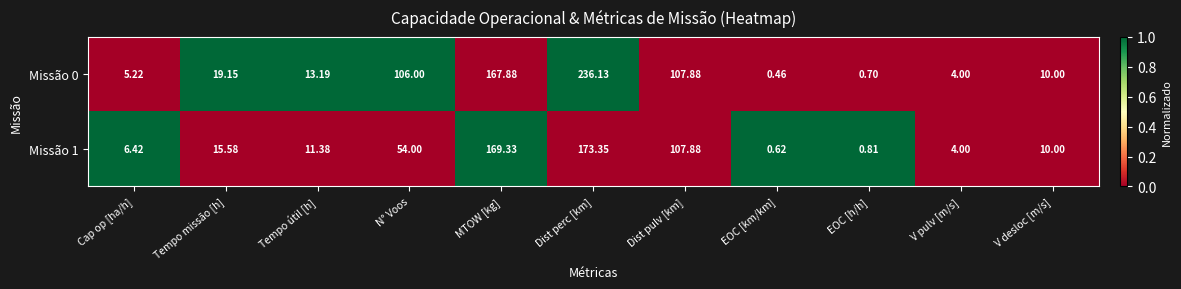

Where does the Missão 1 series first go above 11?

Tempo missão [h]